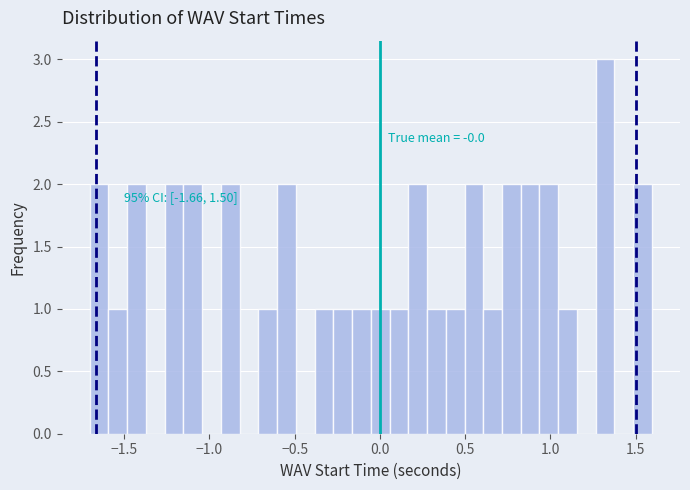

Read against the x-axis, roughly where is the centre of the tallest bar?

1.30